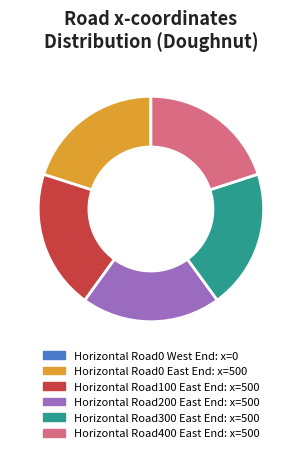

Is there a majority slice in this chart?

No